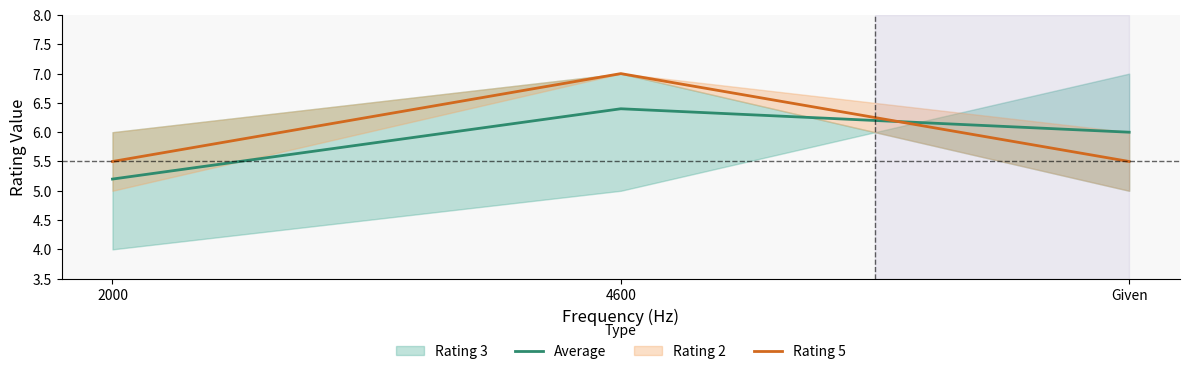

Which category has the highest value in the Rating 5 series?

4600